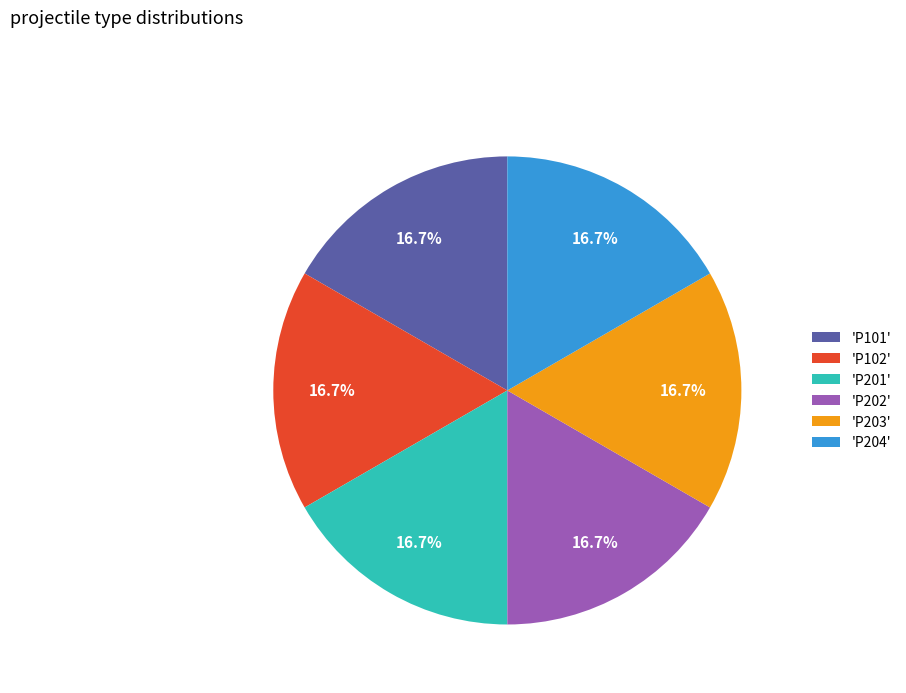

Is the sum of 'P201' and 'P203' greater than half?

No